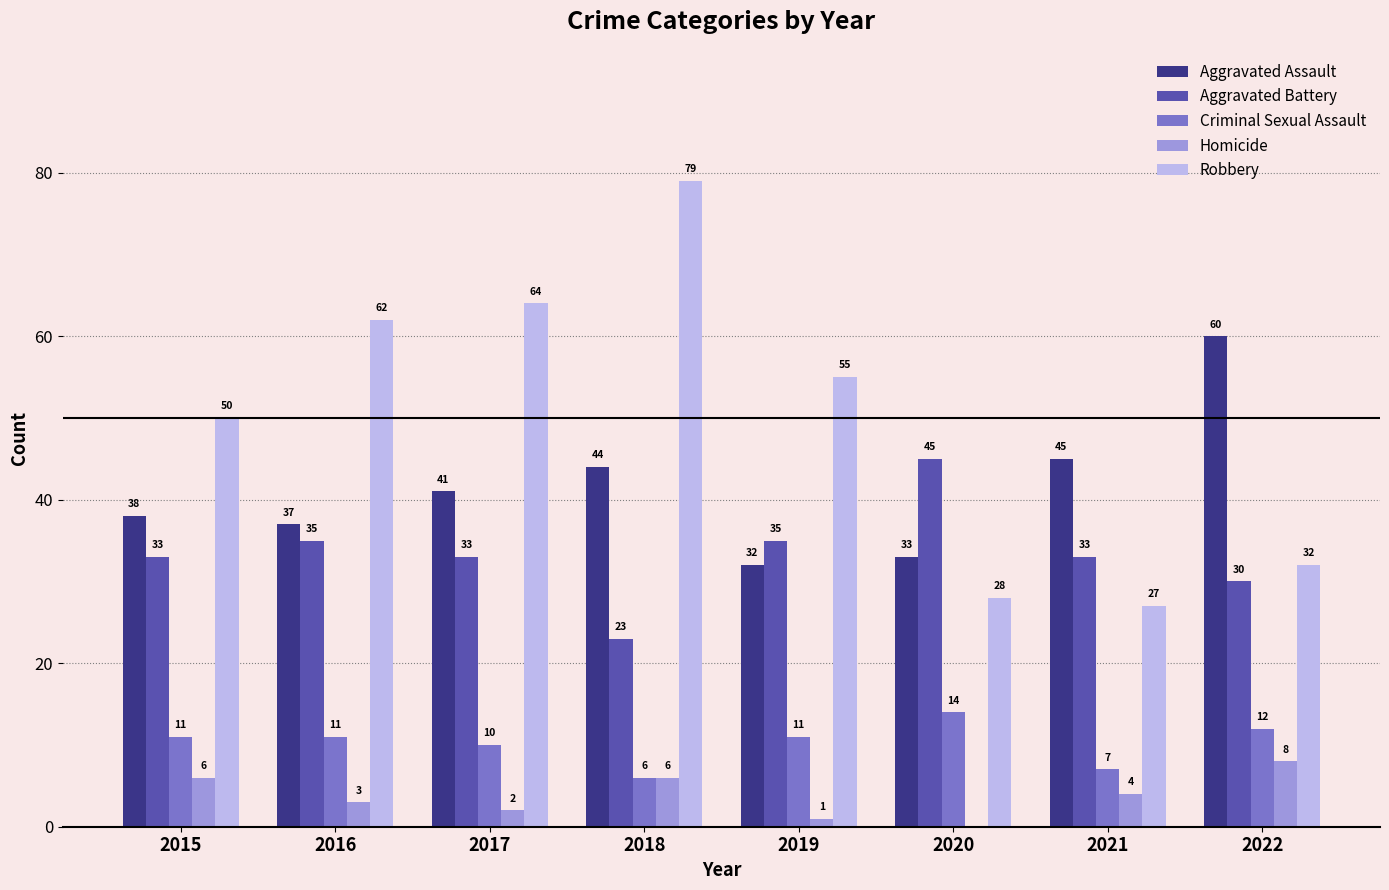

Between 2015 and 2022, which series saw the biggest shift?

Aggravated Assault